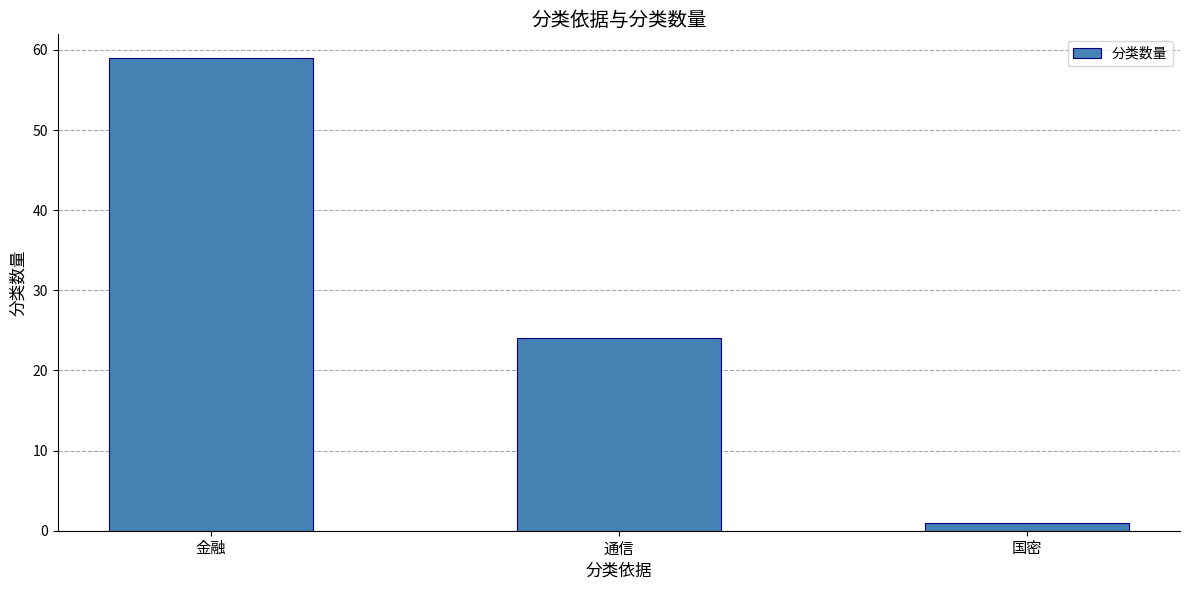

Which has a higher value, 国密 or 金融?

金融